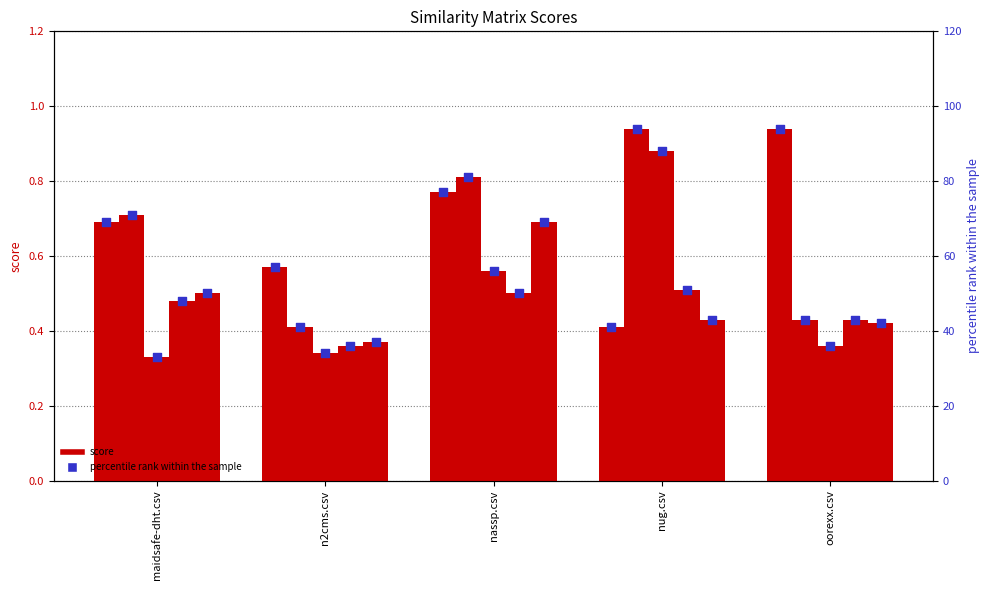

At how many categories does at least one series exceed 10?

5